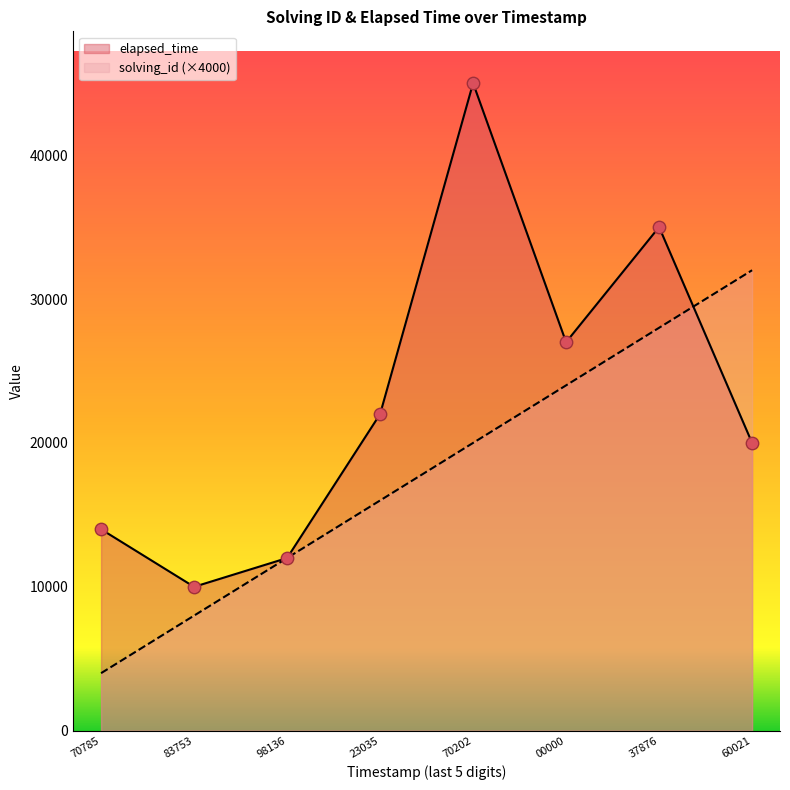

Which series has the largest total across all categories?

elapsed_time